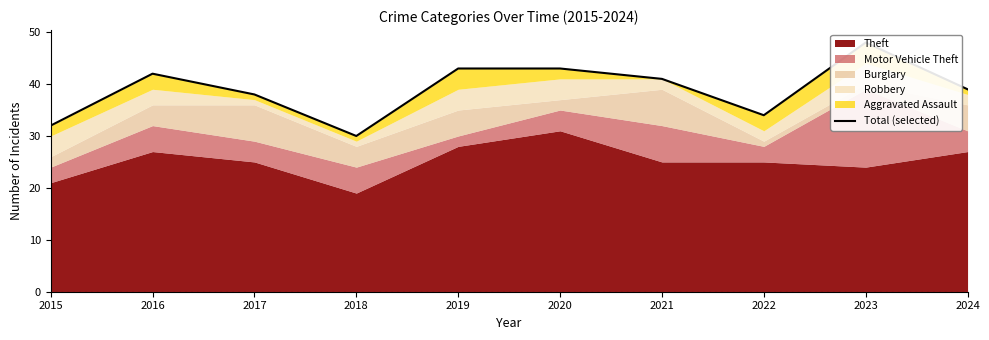

Rank the categories by value from highest to lowest.

2023, 2019, 2020, 2016, 2021, 2024, 2017, 2022, 2015, 2018